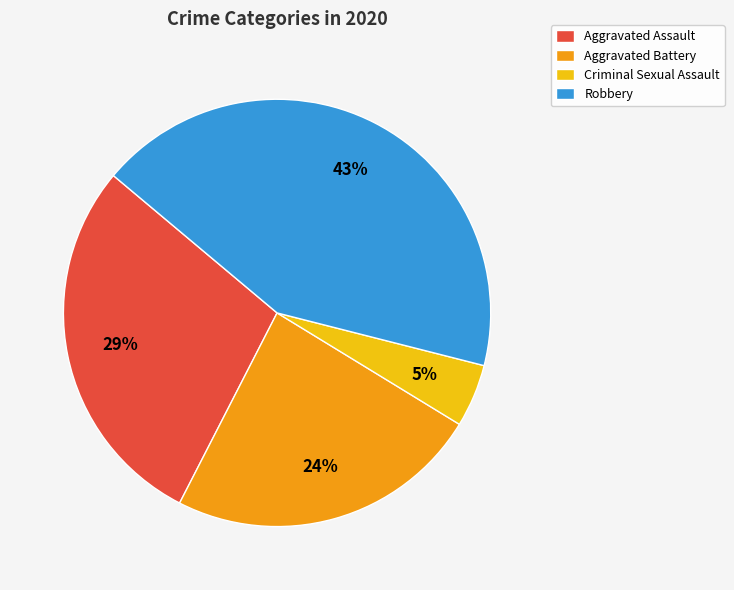

Is there a majority slice in this chart?

No